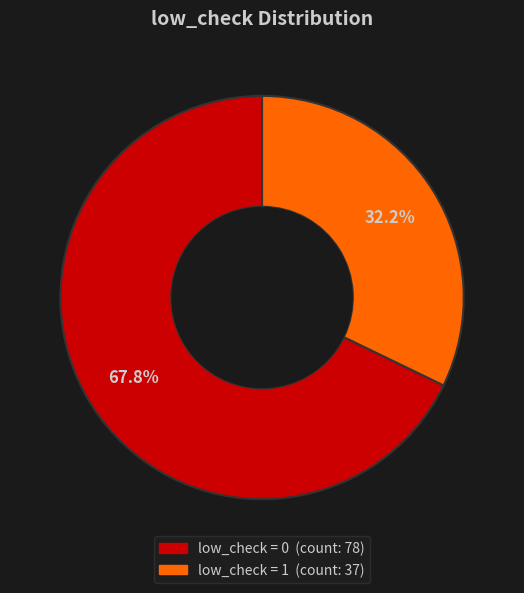

Count the number of slices in the pie.

2